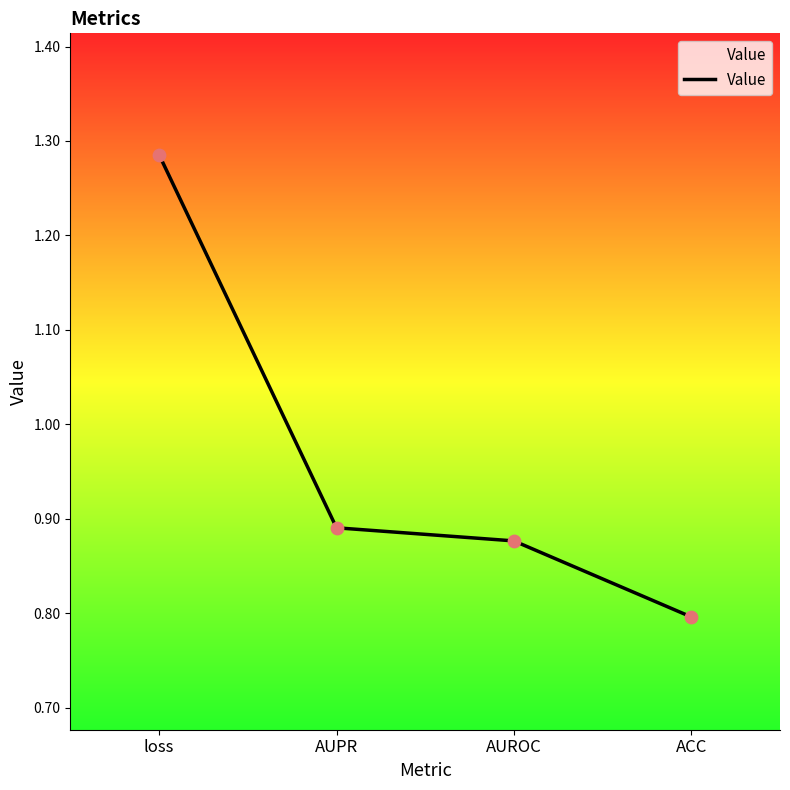

What is the change in value from loss to ACC?

-0.5